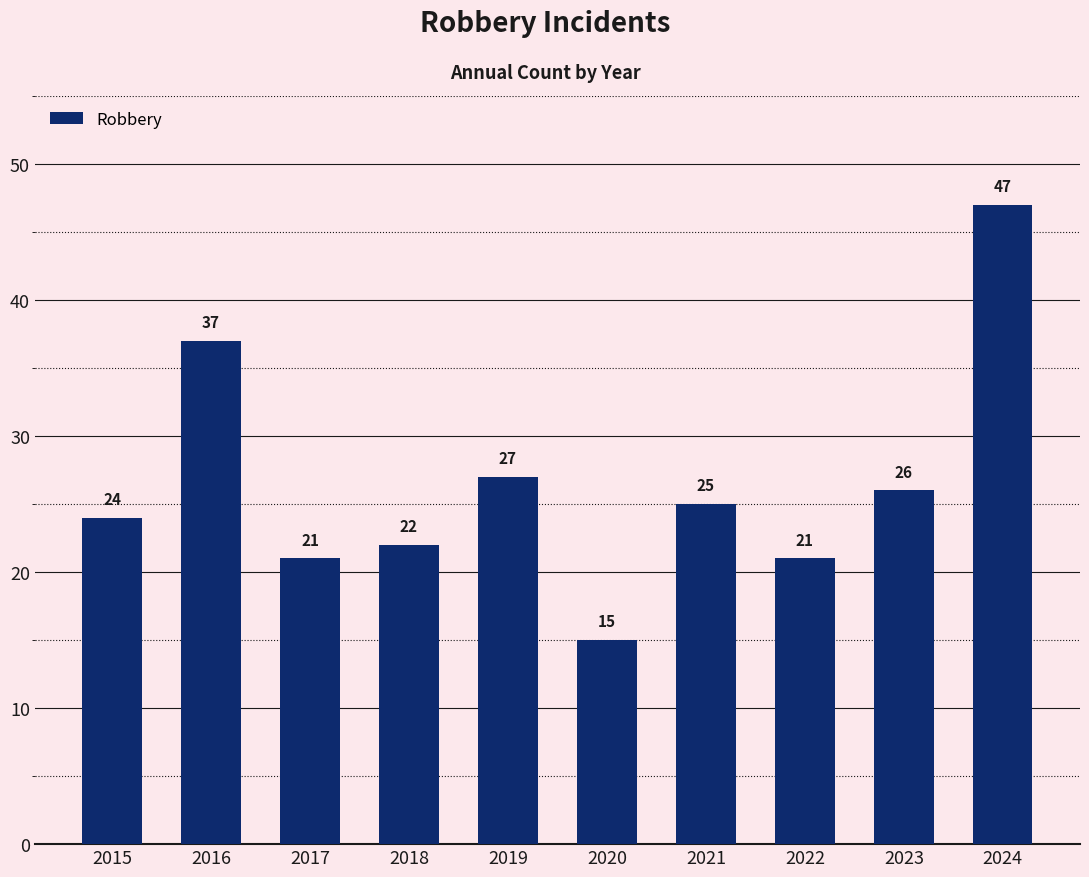

Count the number of categories in the chart.

10